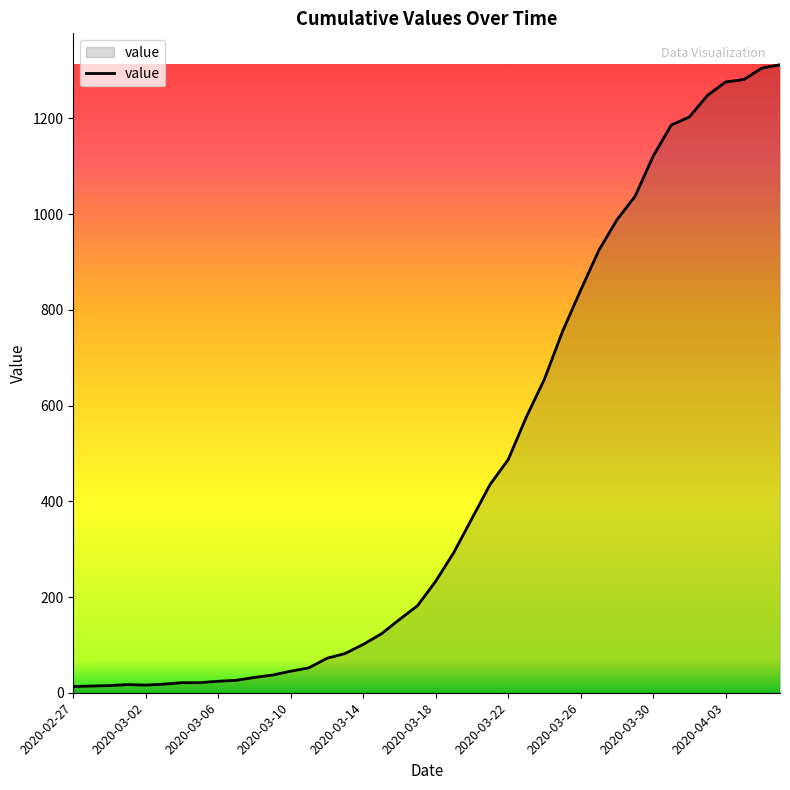

What is the difference between the maximum and minimum values?

1299